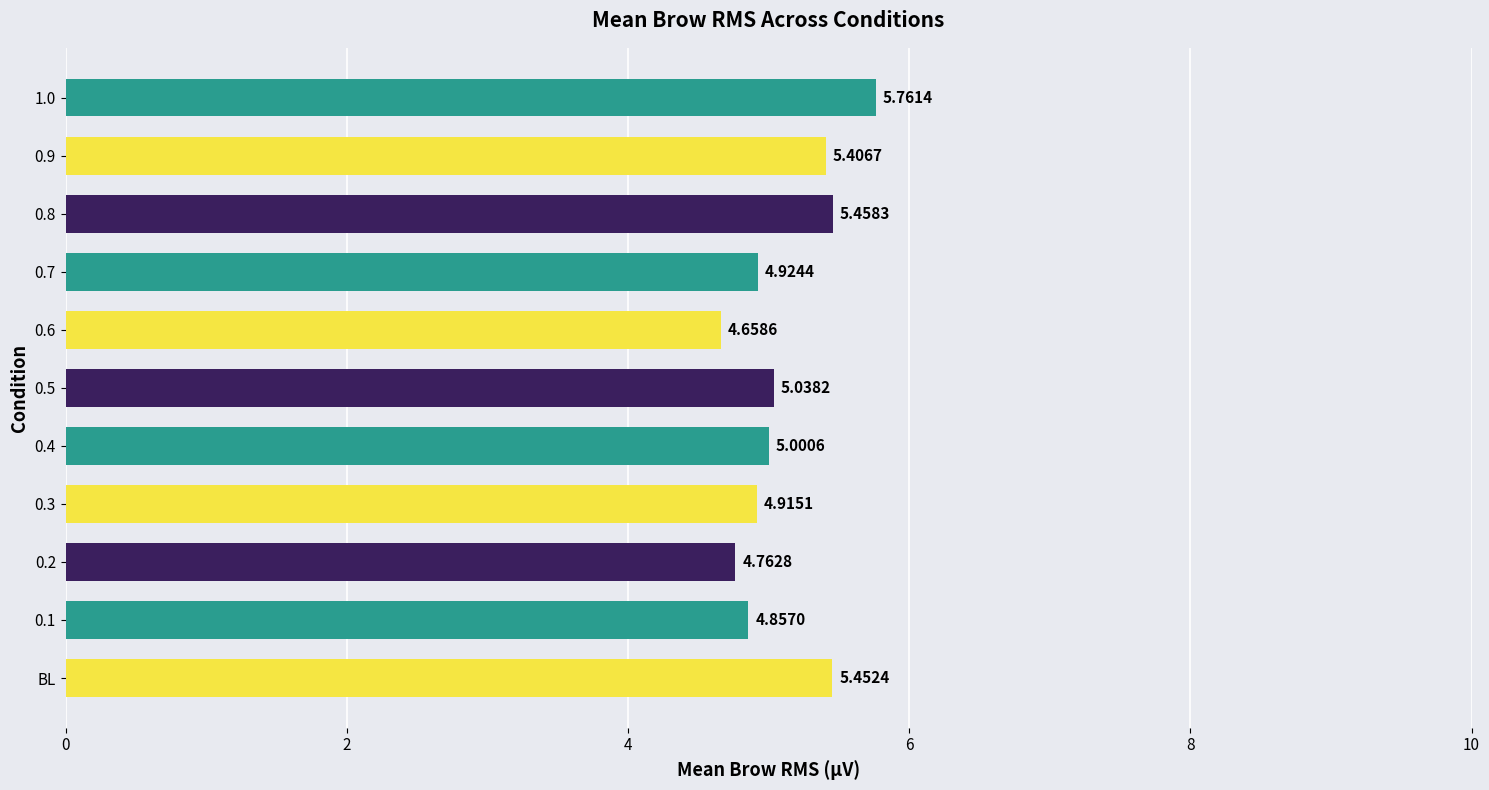

What is the difference between the values at 0.5 and 0.6?

0.4